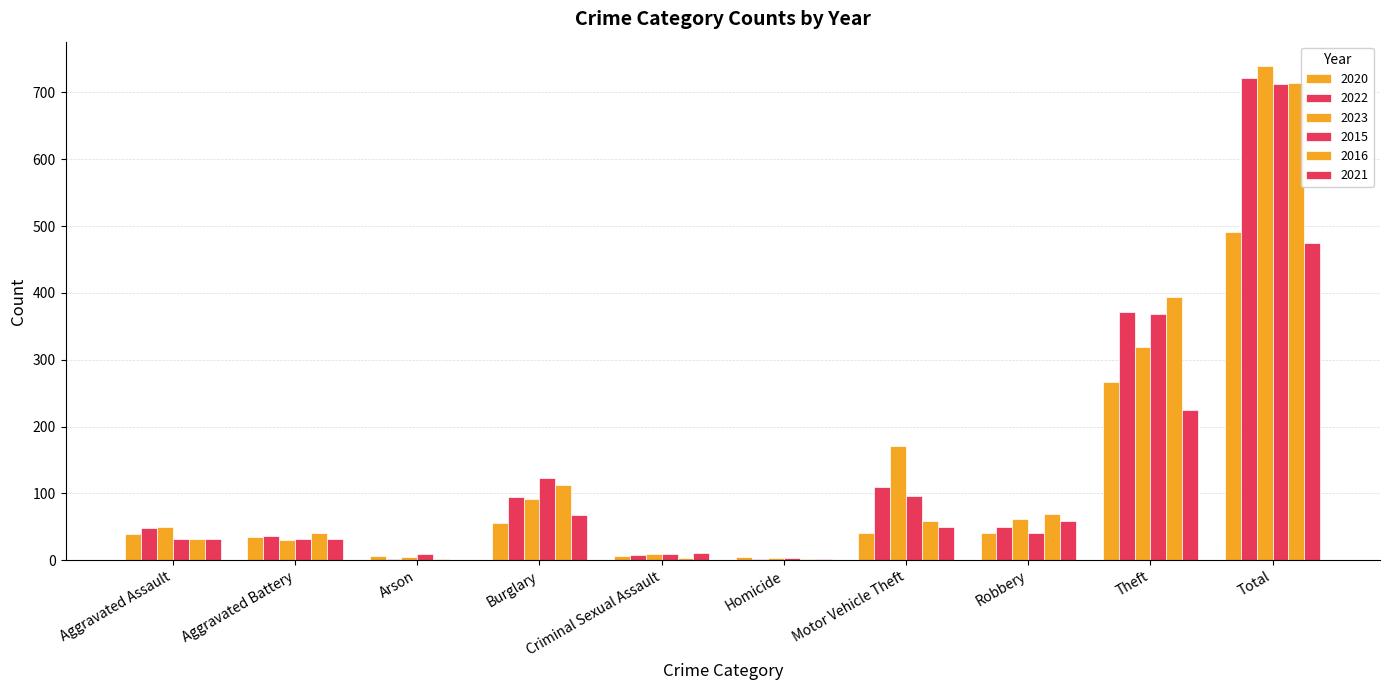

What is the difference between the second highest and second lowest values in the 2021 series?

222